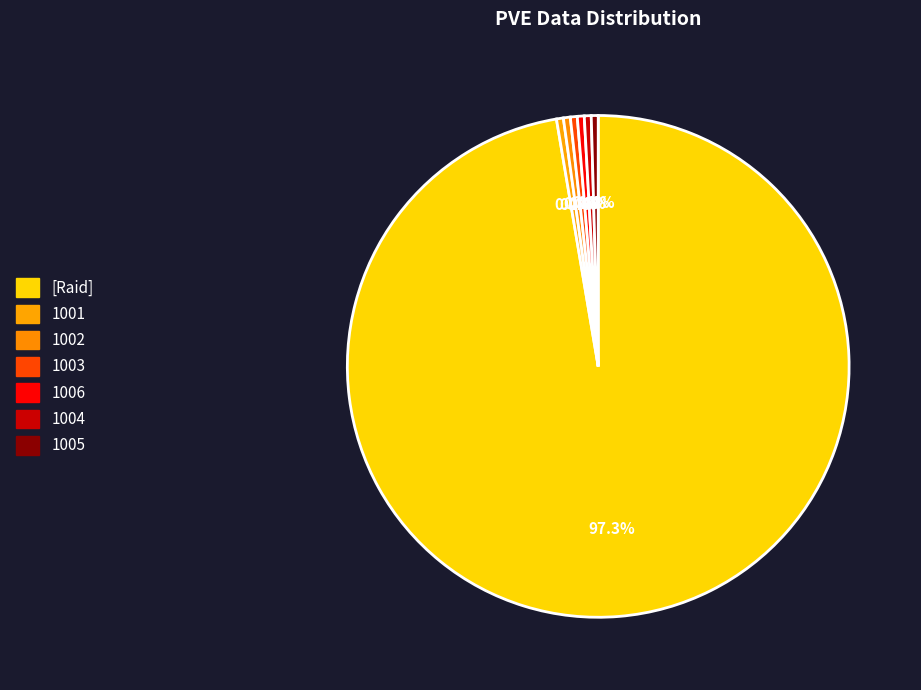

Count the number of slices in the pie.

7